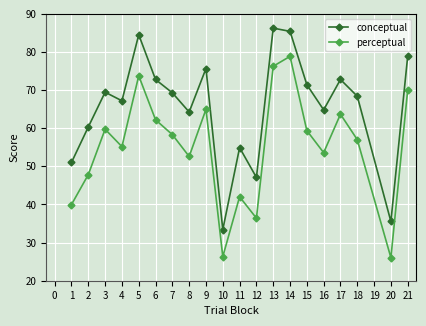

What is the smallest value displayed?

26.0